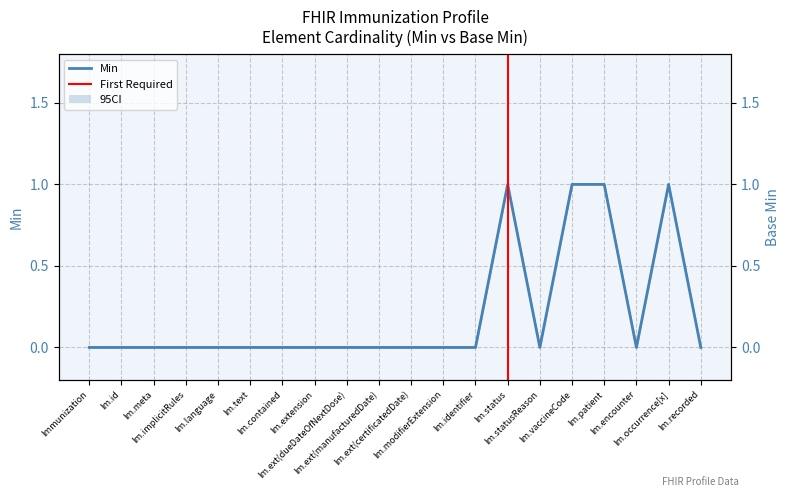

How many values in the Min series exceed 0?

4